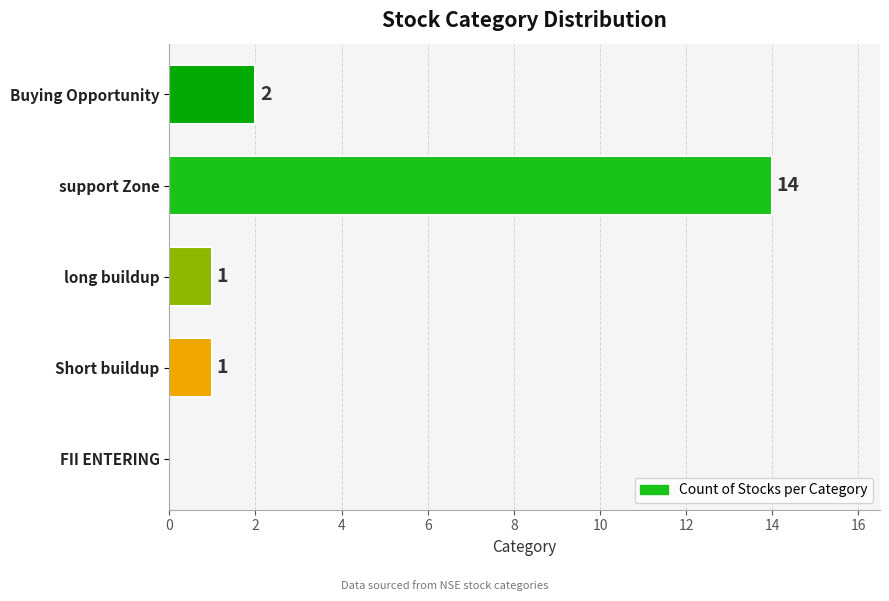

How many positive values are there?

4